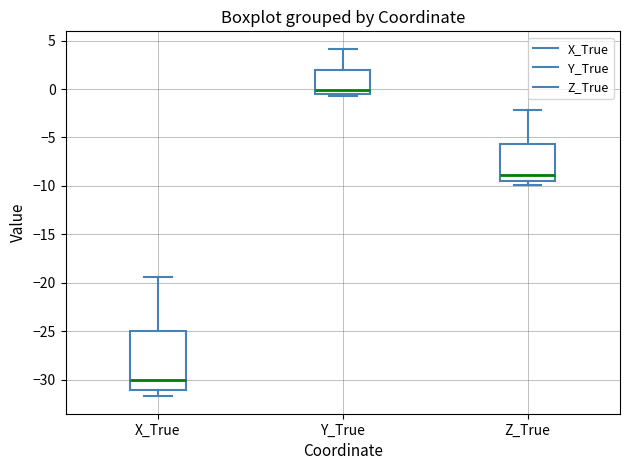

Where does the upper whisker of the box for X_True end on the y-axis? The values are not printed on the chart, so give them approximately, as read against the axis.

-19.5